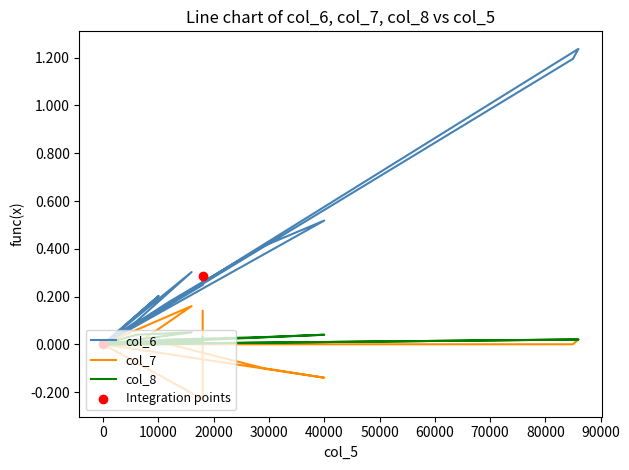

Is the value of col_8 at 0 greater than the value of col_6 at 0?

No